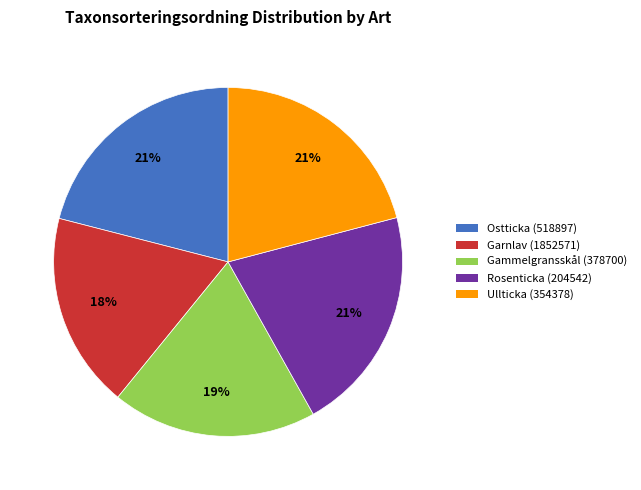

Which has a higher value, Gammelgransskål (378700) or Ullticka (354378)?

Ullticka (354378)